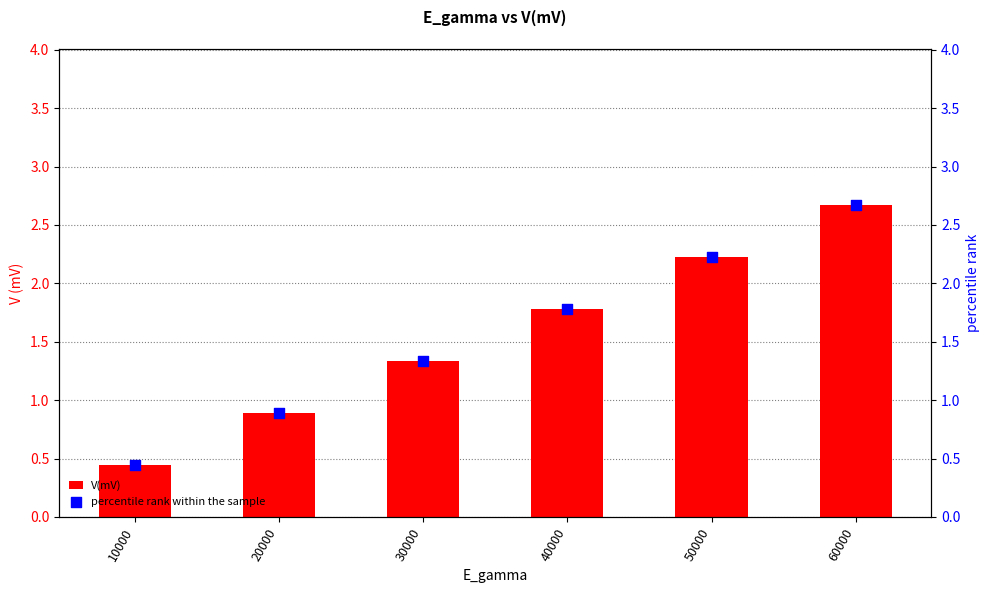

At which category is the sum across all series the highest?

60000